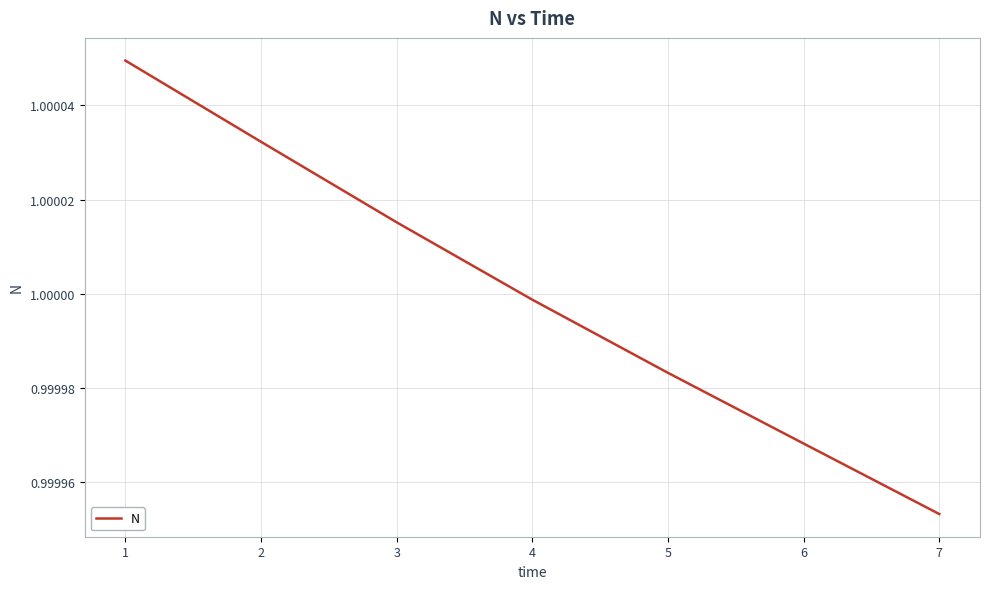

Which has a higher value, 1 or 3?

1